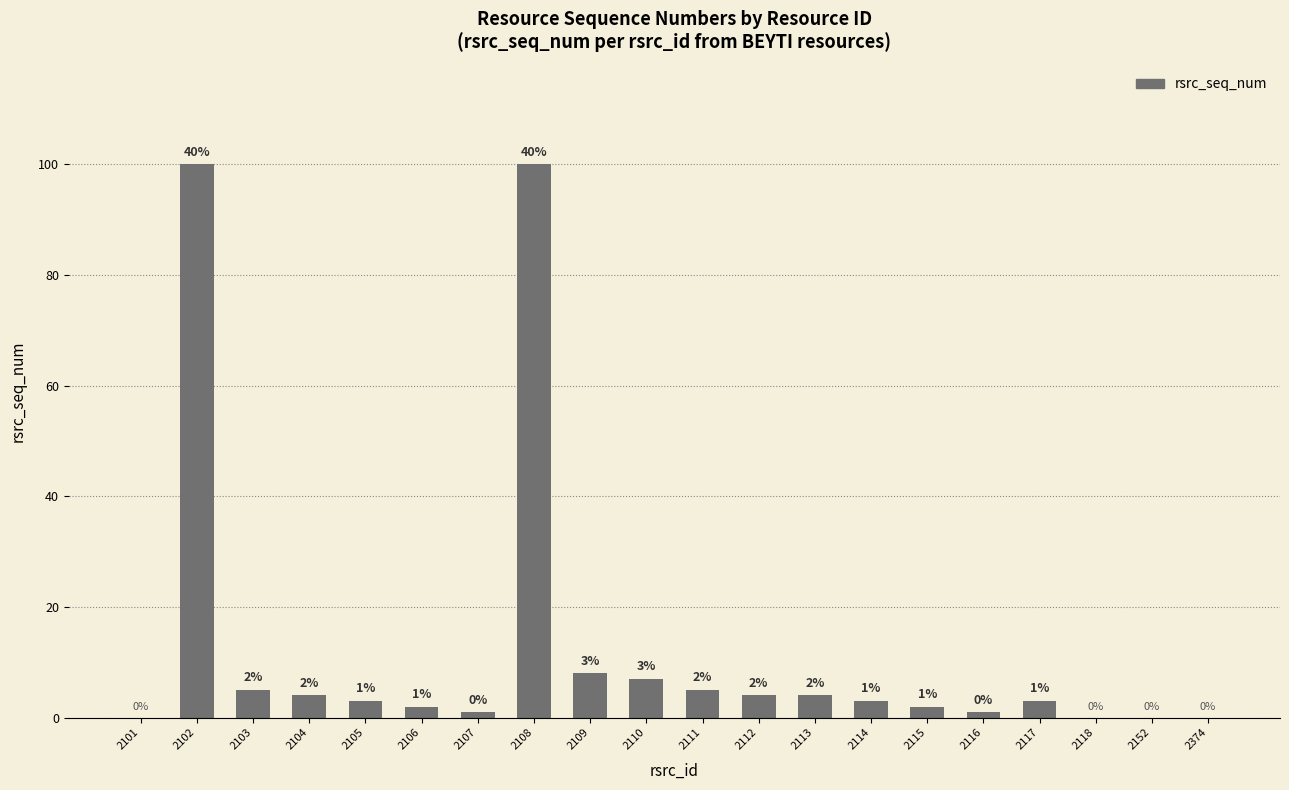

Approximately how many times larger is the value at 2107 compared to 2115?

0.5